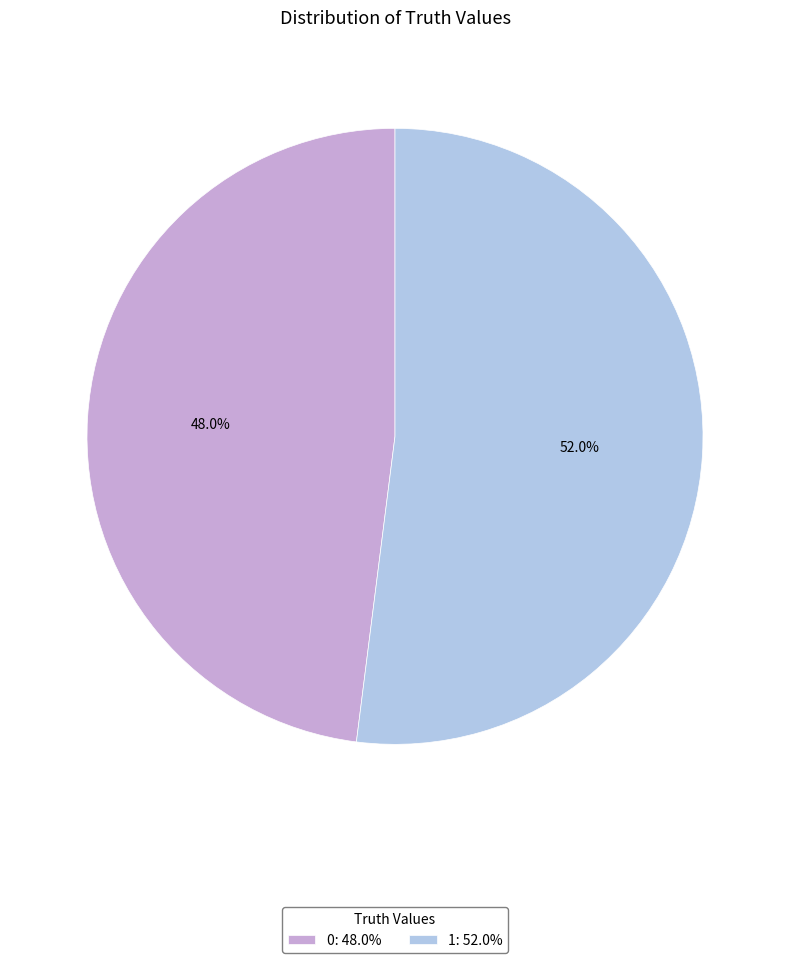

How many segments does this pie chart have?

2